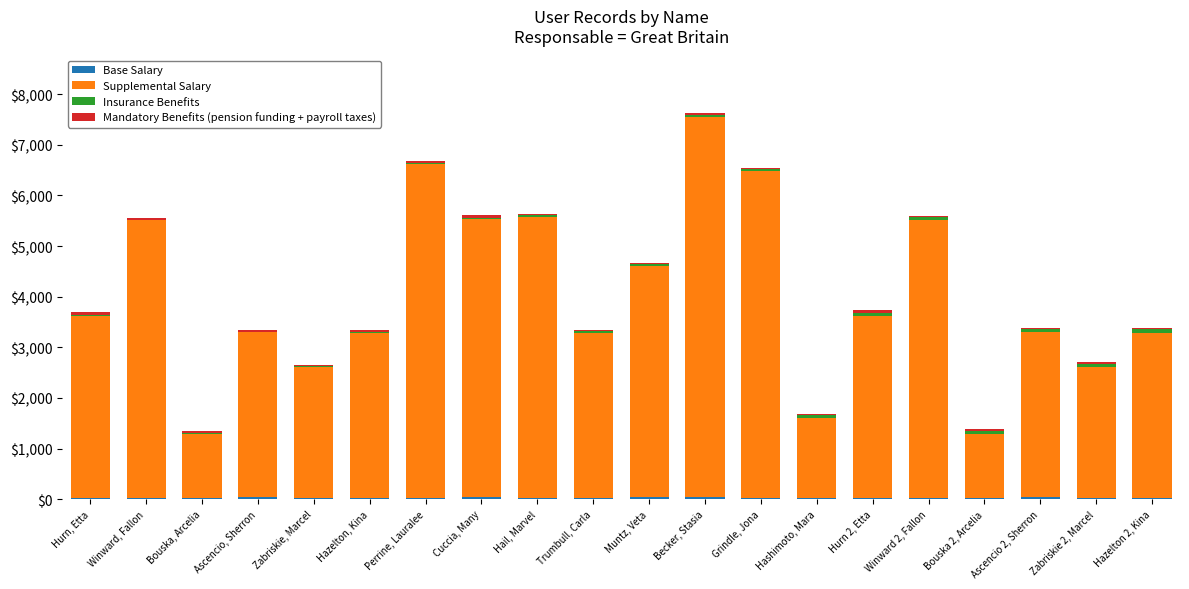

At which category is the sum across all series the highest?

Becker, Stasia